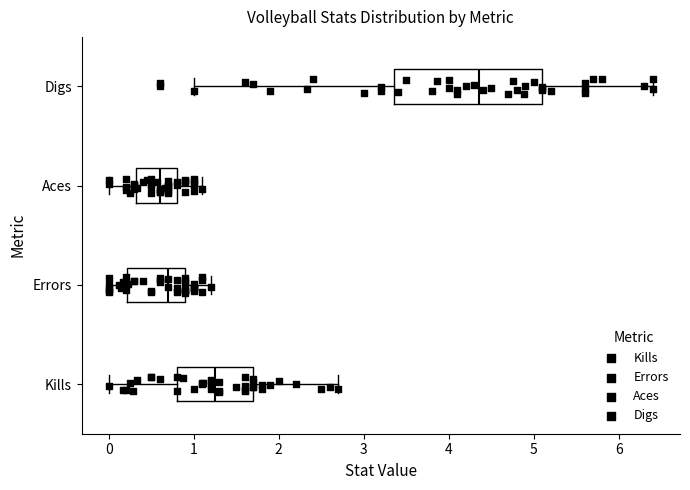

Reading bottom to top, transcribe this box plot: for each box, give where its median line is, the range the box spans, and where its two whiskers end, as read against the x-axis. The values are not printed on the chart, so give them approximately, as read against the axis.

Kills: median 1.3, box 0.8 to 1.7, whiskers 0.0 to 2.7
Errors: median 0.7, box 0.2 to 0.9, whiskers 0.0 to 1.2
Aces: median 0.6, box 0.3 to 0.8, whiskers 0.0 to 1.1
Digs: median 4.4, box 3.4 to 5.1, whiskers 1.0 to 6.4